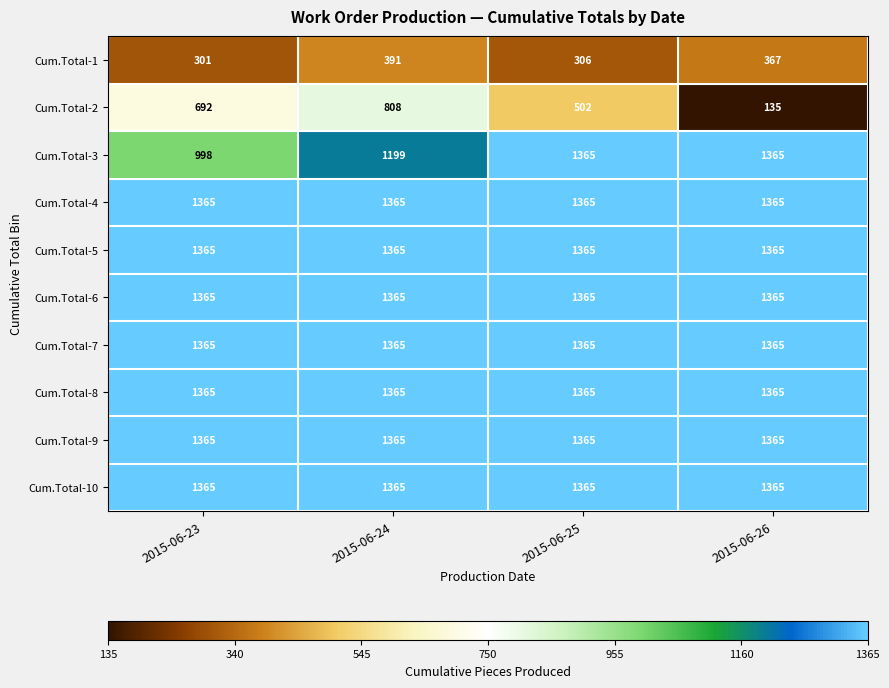

Read the Cum.Total-2 value at 2015-06-26.

135